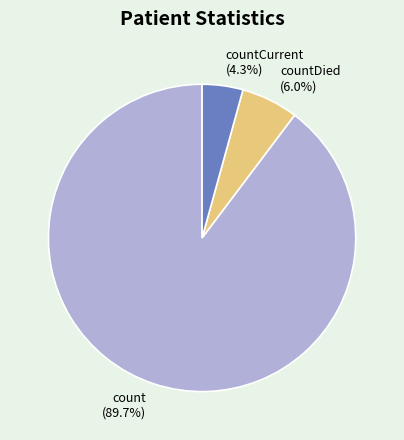

Which slice is the largest?

count